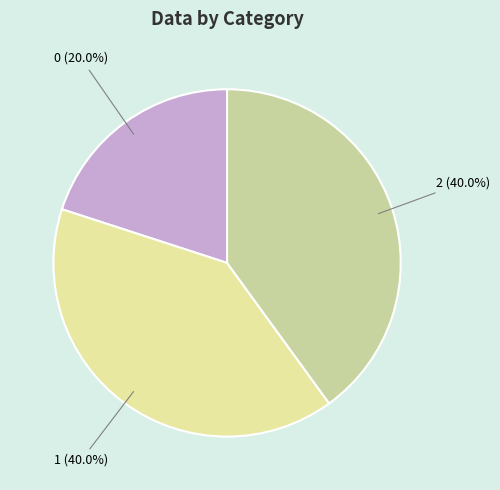

To the nearest percent, what is the combined percentage of 2 and 1?

80%